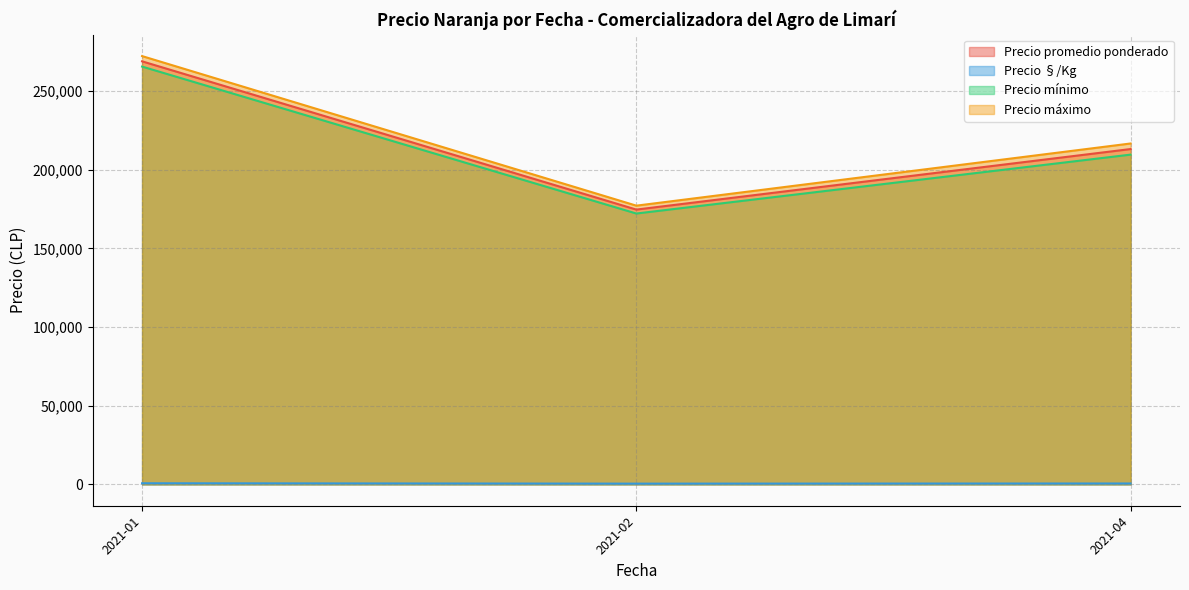

List the series in order of their peak value, highest first.

Precio máximo, Precio promedio ponderado, Precio mínimo, Precio §/Kg